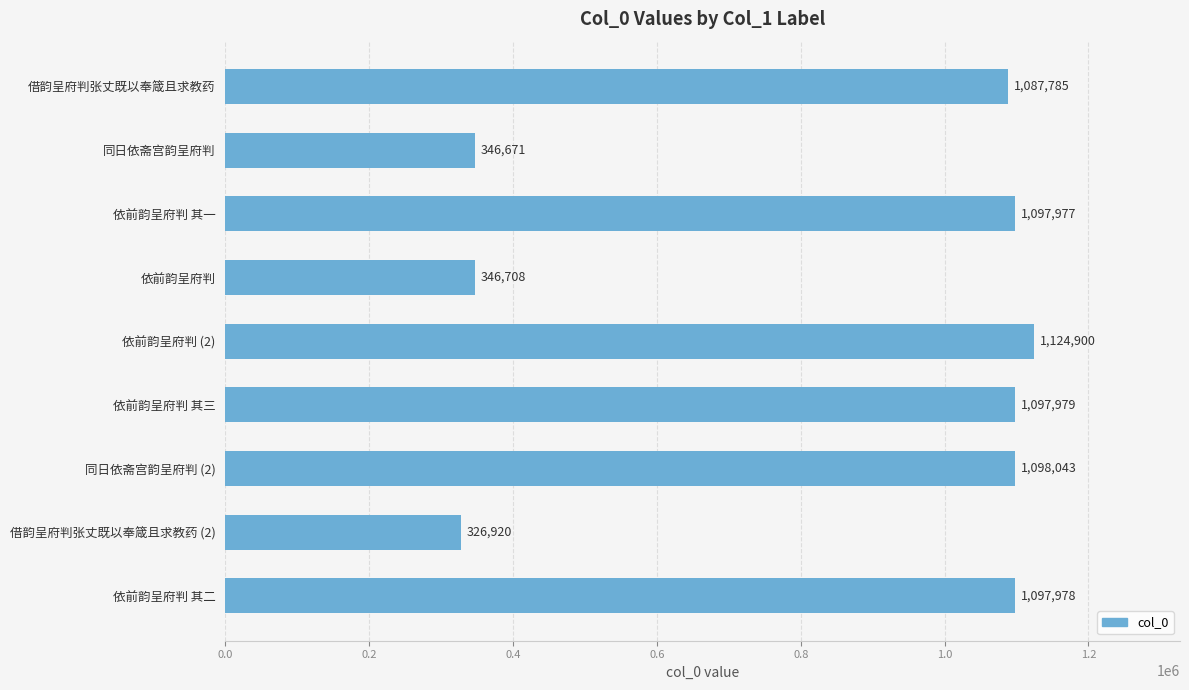

What is the ratio of the value at 借韵呈府判张丈既以奉箴且求教药 to the value at 同日依斋宫韵呈府判?

3.1